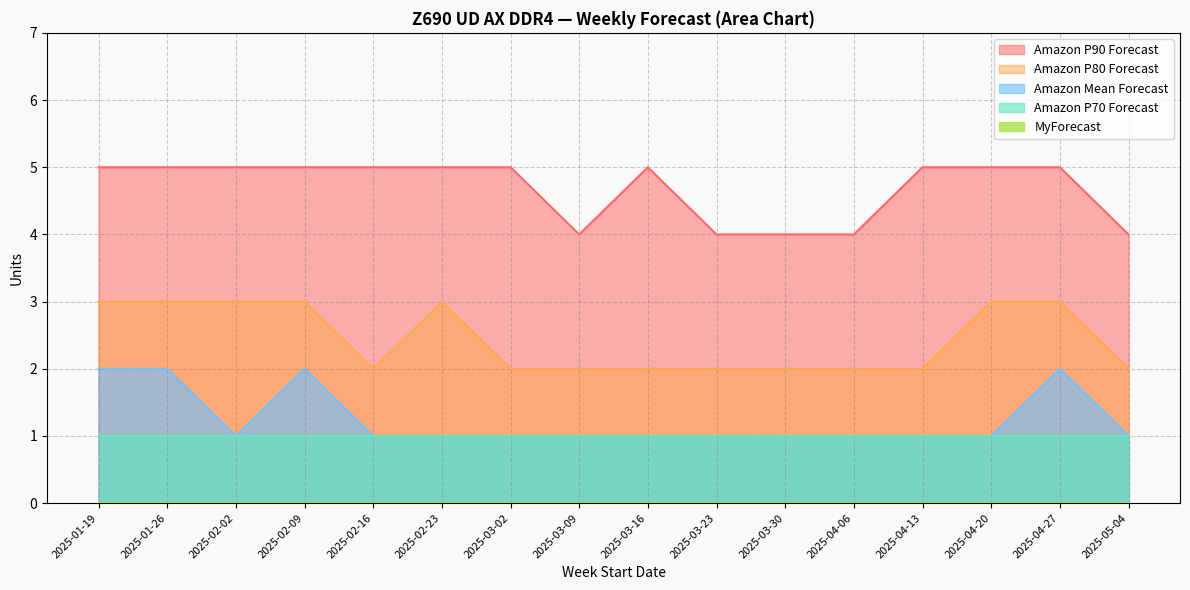

Where is the first local maximum for Amazon P90 Forecast?

2025-03-16